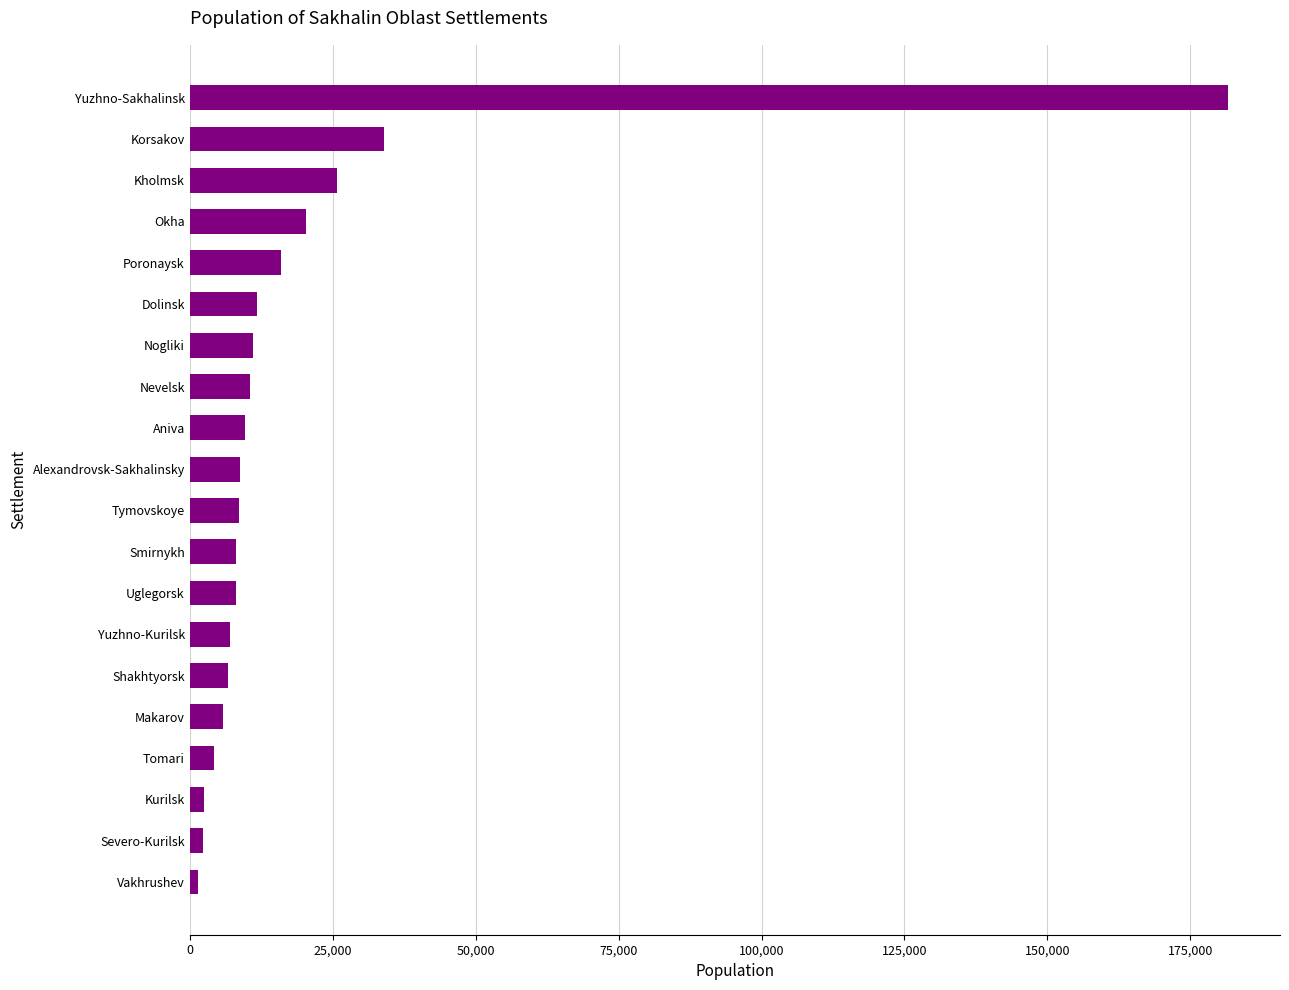

What is the difference between the maximum and minimum values?

180072